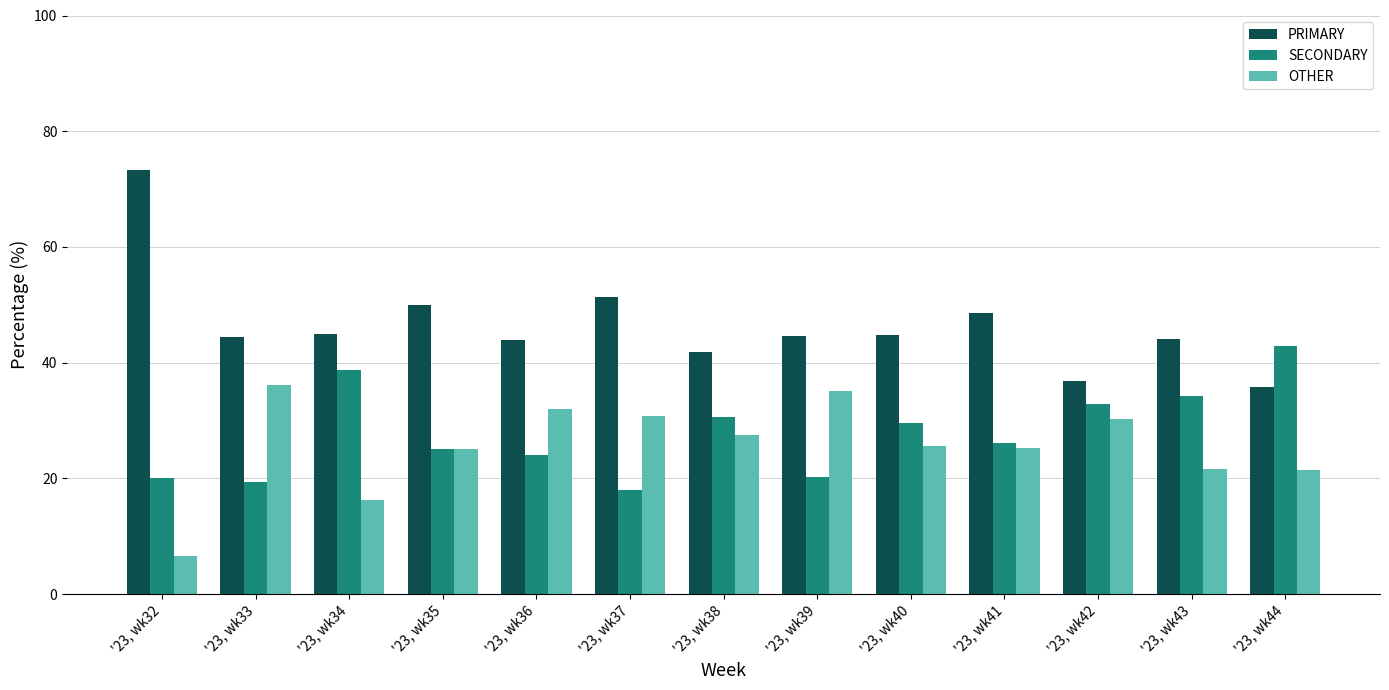

What is the maximum value for SECONDARY?

42.9